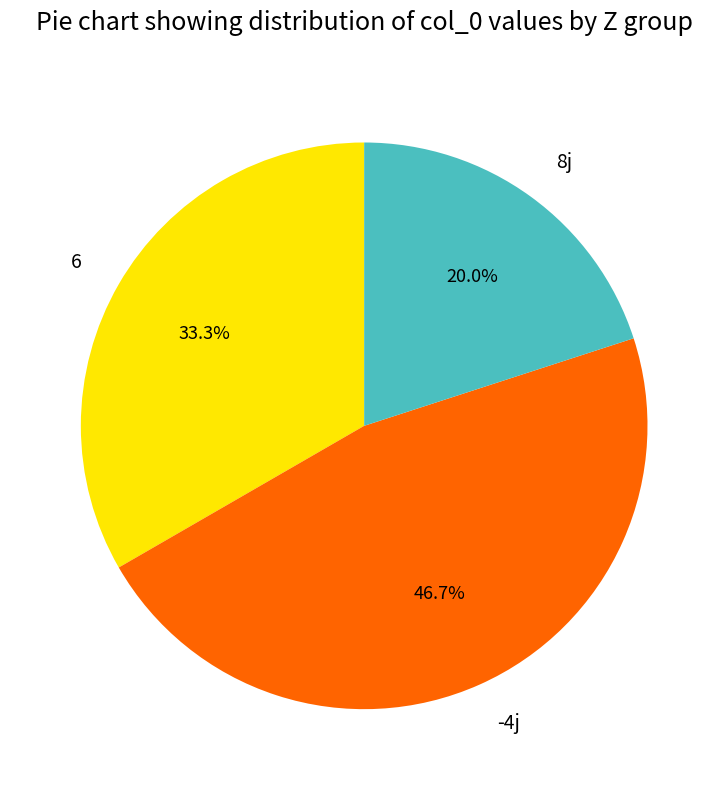

The 6 slice represents 39% of the pie. True or false?

False